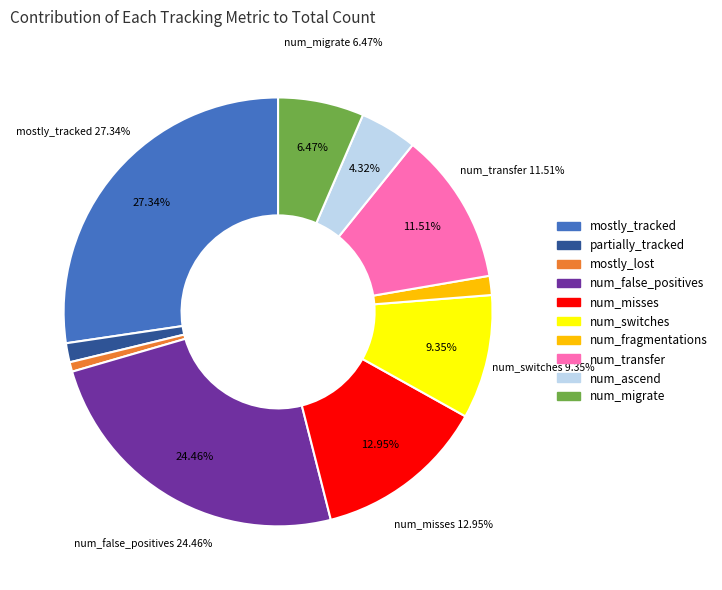

What percentage is NOT represented by num_fragmentations?

98.6%